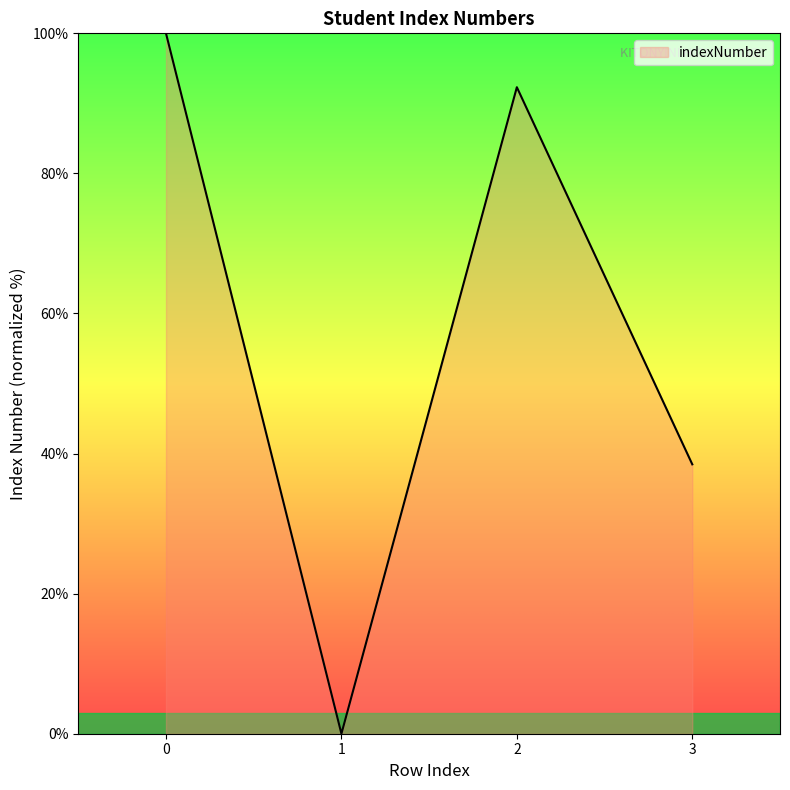

How many interior local valleys (lower than both neighbors) does the data have?

1